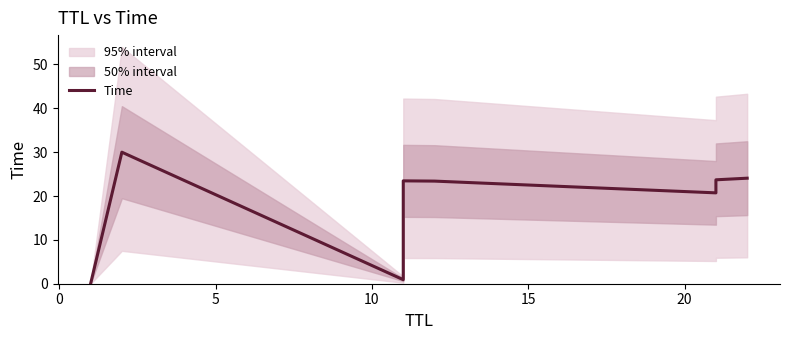

What is the difference between the maximum and minimum values?

30.0